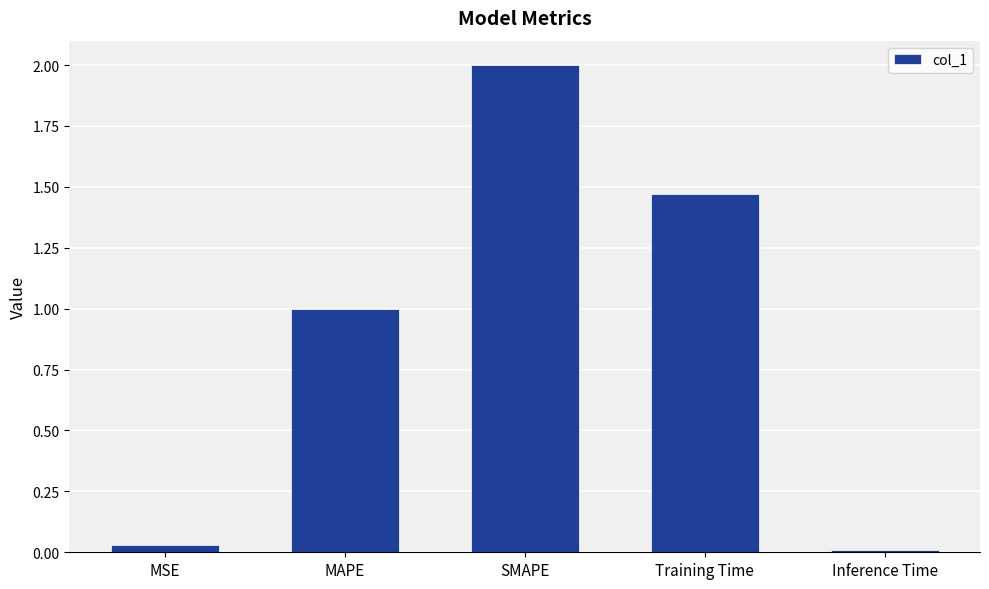

True or false: the data shows 0.0 at MSE.

True